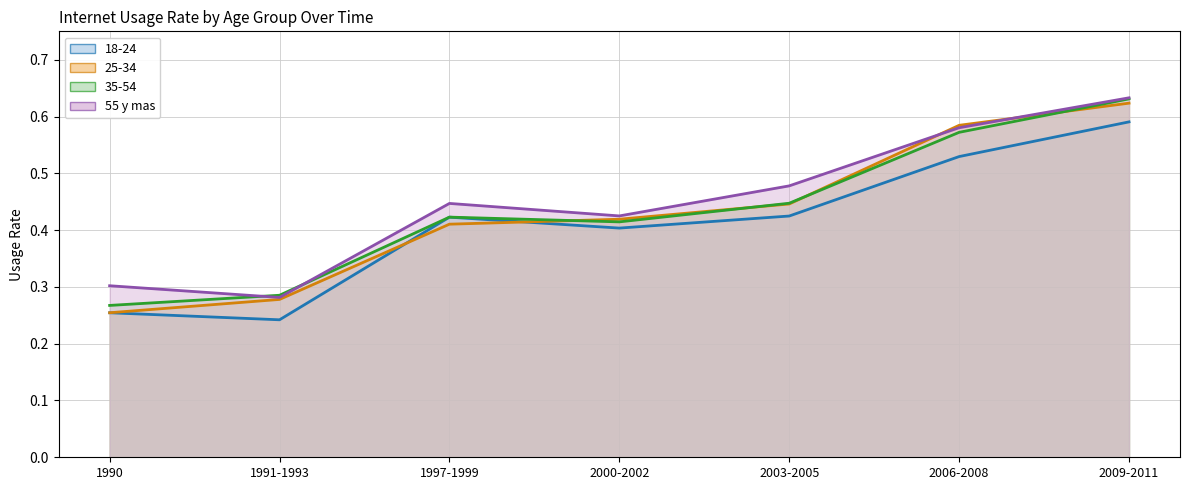

True or false: 25-34_line has more than 2 interior local peaks.

False